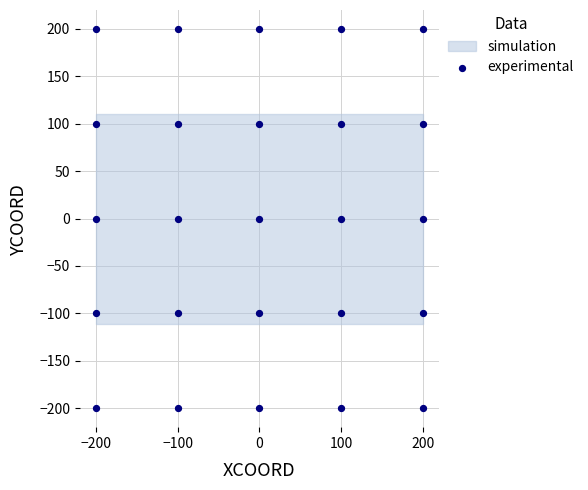

What is the range of X values (max minus min)?

400